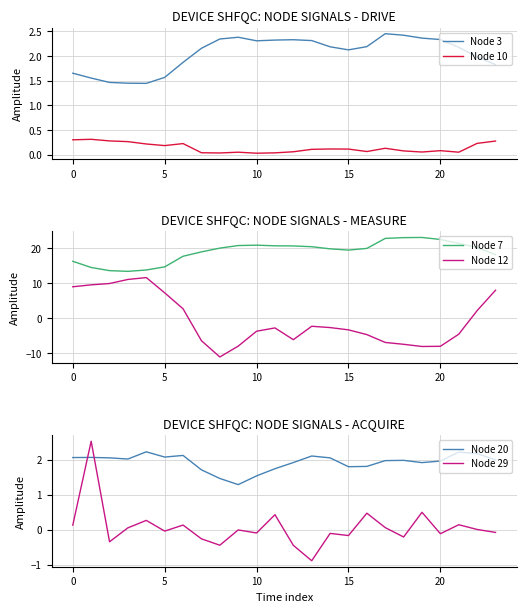

True or false: Node 7 has more than 0 points higher than both neighbors.

True